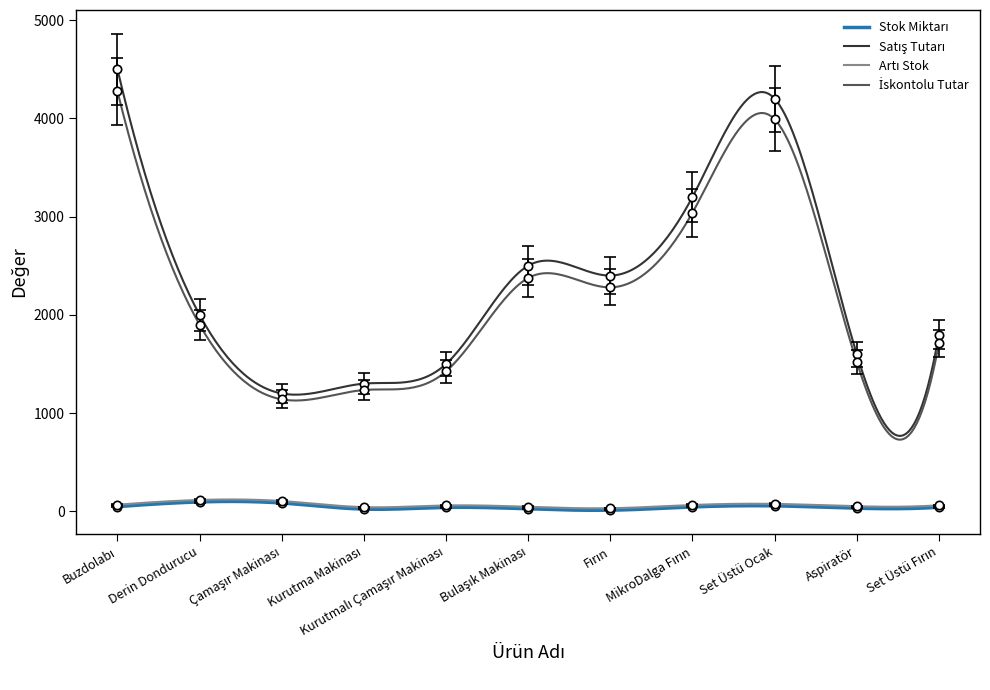

At which label is Artı Stok closest to 49?

Set Üstü Ocak